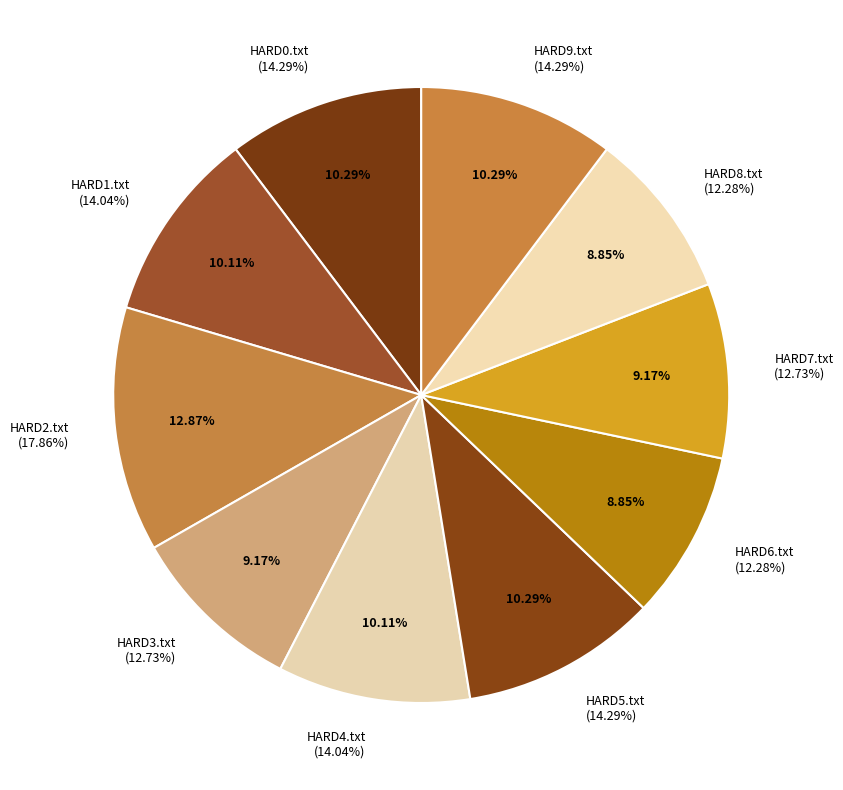

What percentage is the HARD9.txt slice, to the nearest percent?

10%